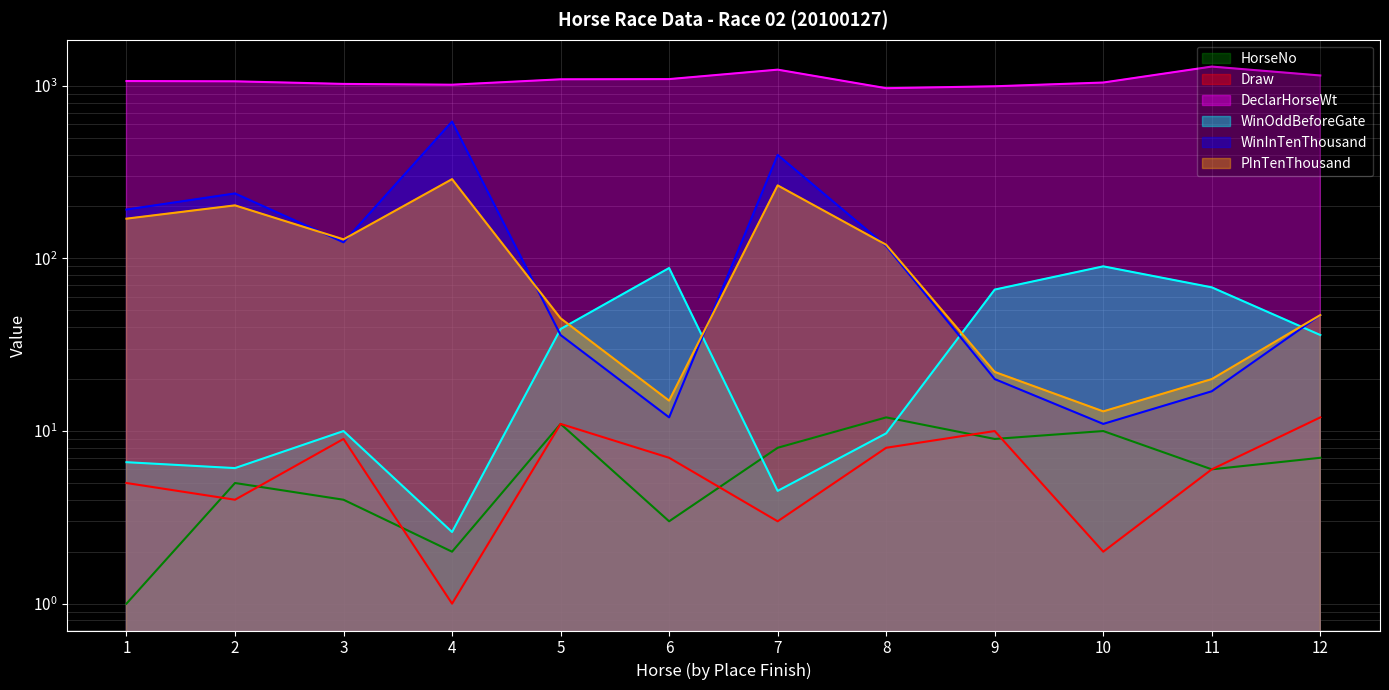

In Draw, how many points are higher than both neighbors (excluding endpoints)?

3